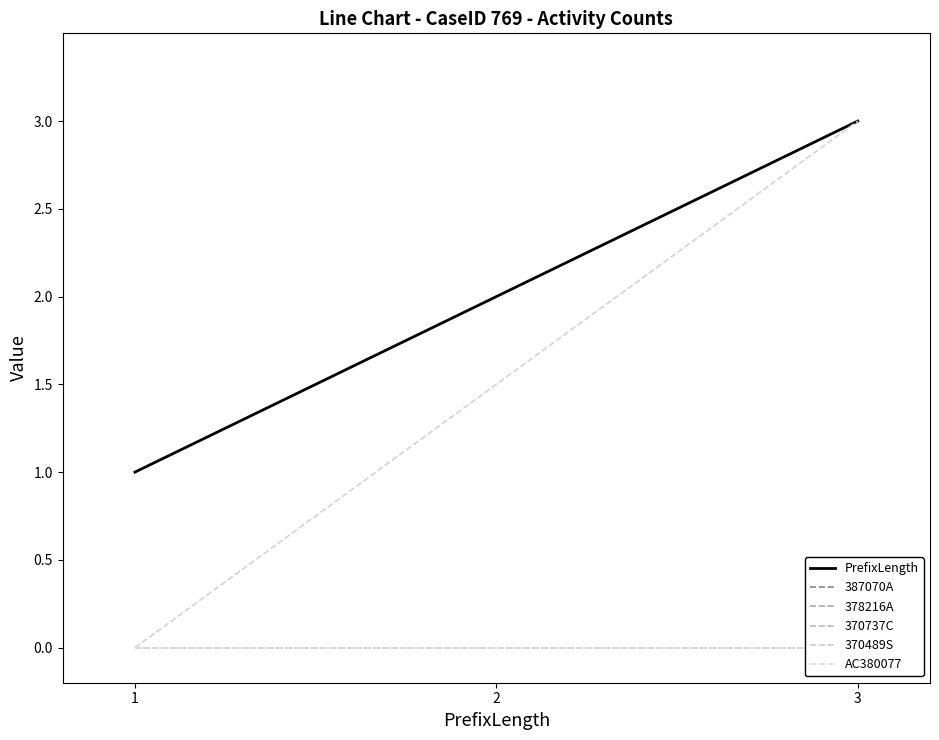

What is the value of the PrefixLength point at the 2nd from the left?

2